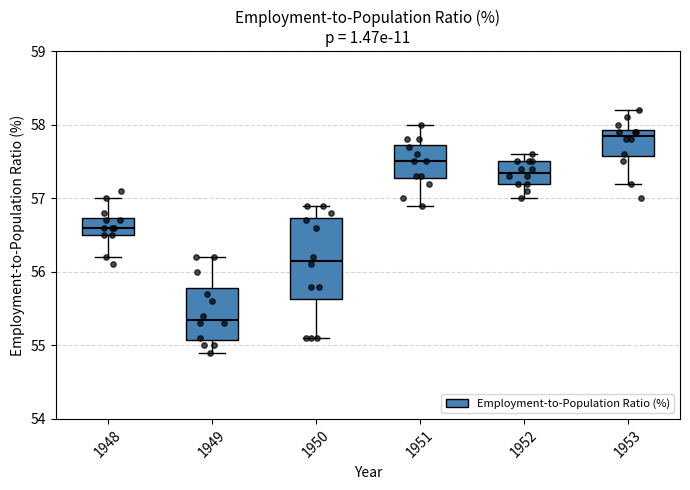

Reading left to right, transcribe this box plot: for each box, give where its median line is, the range the box spans, and where its two whiskers end, as read against the y-axis. The values are not printed on the chart, so give them approximately, as read against the axis.

1948: median 56.6, box 56.5 to 56.7, whiskers 56.2 to 57.0
1949: median 55.4, box 55.1 to 55.8, whiskers 54.9 to 56.2
1950: median 56.2, box 55.6 to 56.7, whiskers 55.1 to 56.9
1951: median 57.5, box 57.3 to 57.7, whiskers 56.9 to 58.0
1952: median 57.4, box 57.2 to 57.5, whiskers 57.0 to 57.6
1953: median 57.9 (just below the box's upper edge), box 57.6 to 57.9, whiskers 57.2 to 58.2